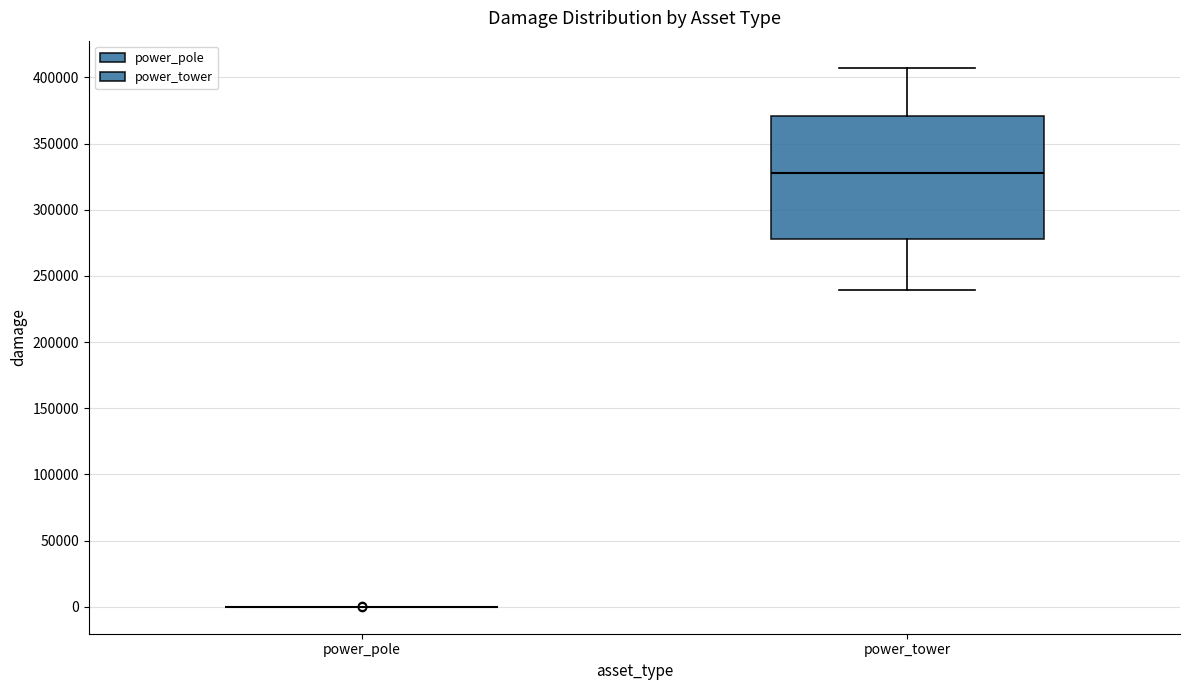

Reading left to right, read every box against the y-axis: the position of its median line, the range the box covers, and the ends of its whiskers. The values are not printed on the chart, so give them approximately, as read against the axis.

power_pole: box collapsed to a line at 0, whiskers 0 to 0
power_tower: median 330000, box 280000 to 370000, whiskers 240000 to 405000